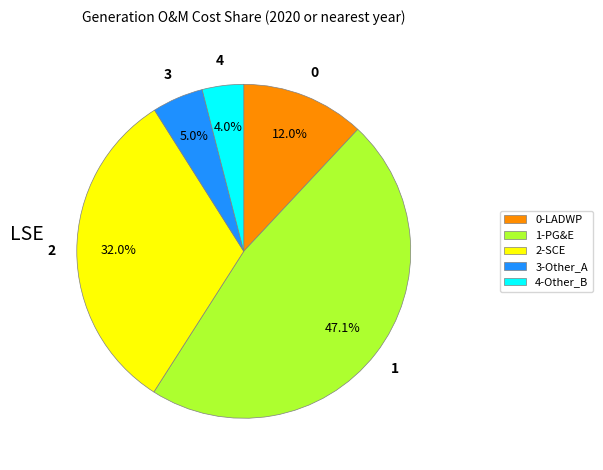

Do 0-LADWP and 1-PG&E together represent more than half of the pie?

Yes